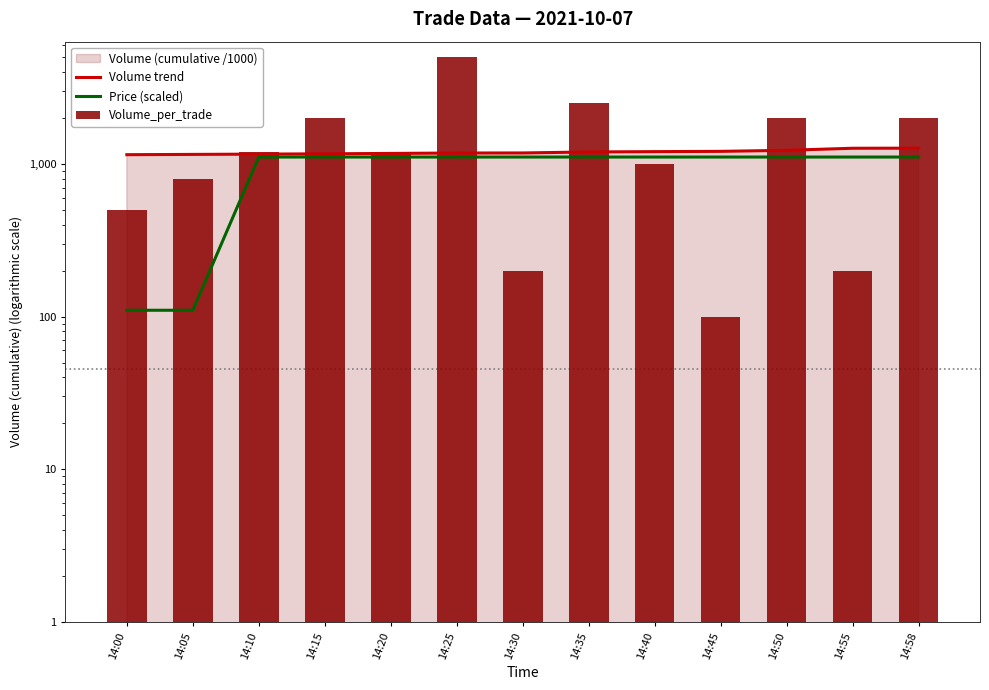

What is the maximum value shown in the chart?

5000.0